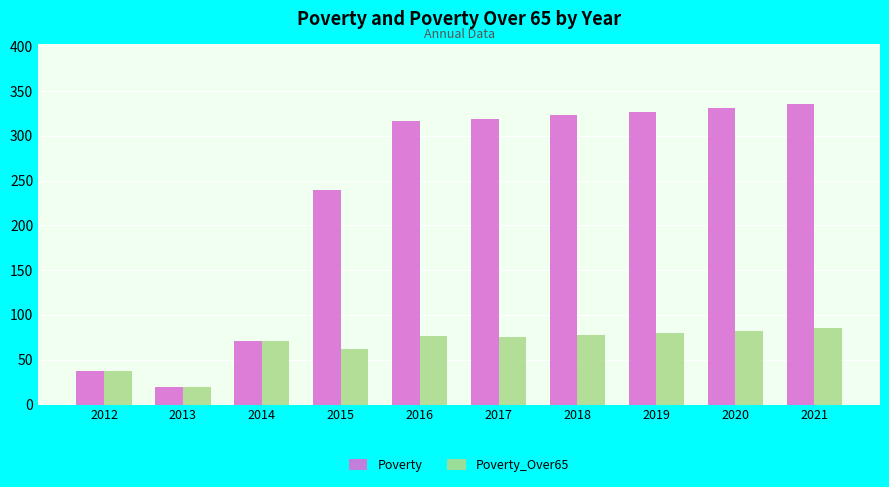

Which series changed the most between 2013 and 2016?

Poverty